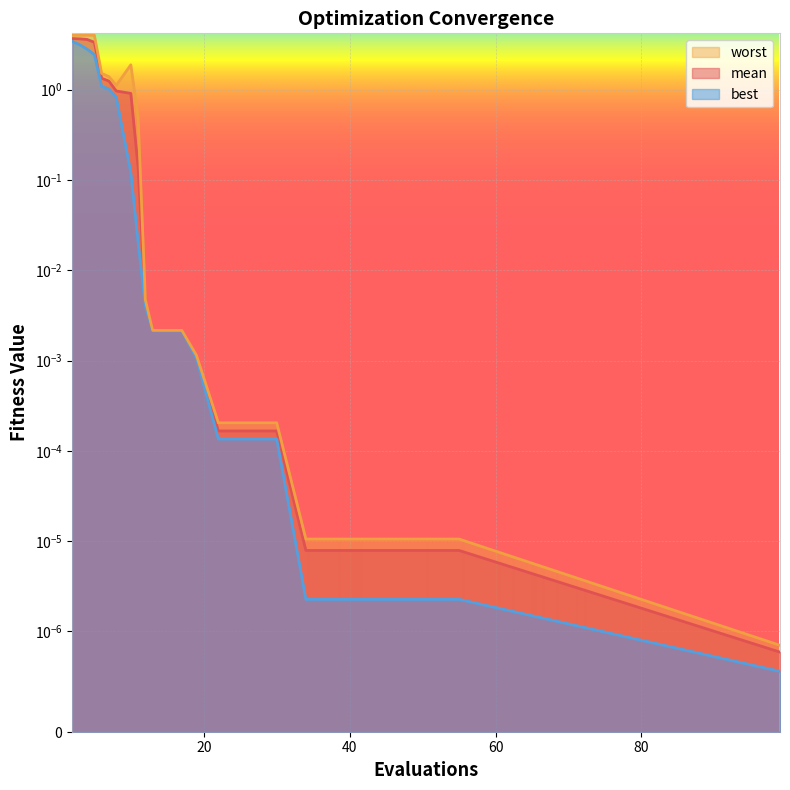

At how many categories does at least one series exceed 3?

4